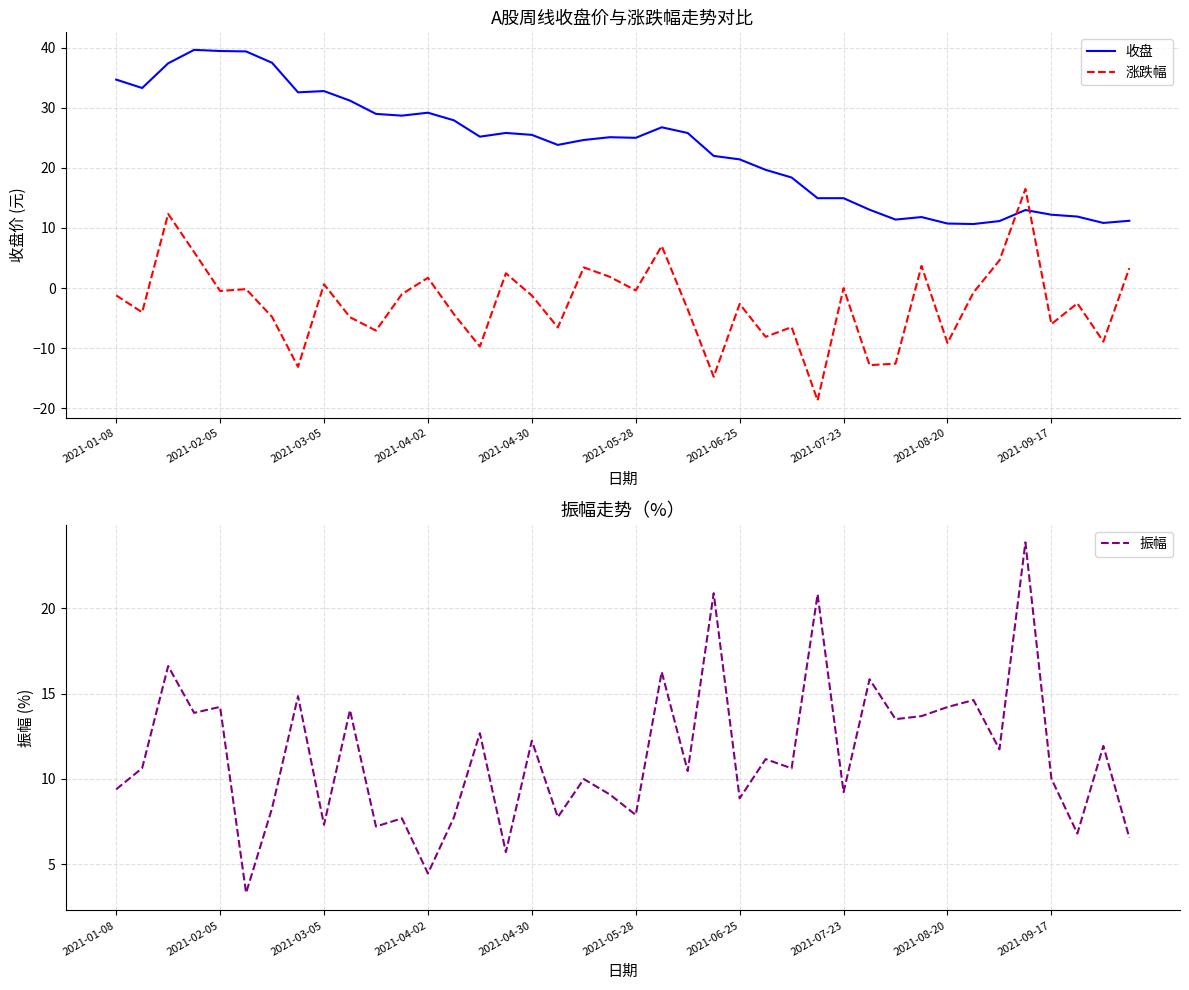

The value of 收盘 at 2021-08-20 is 4.3. True or false?

False